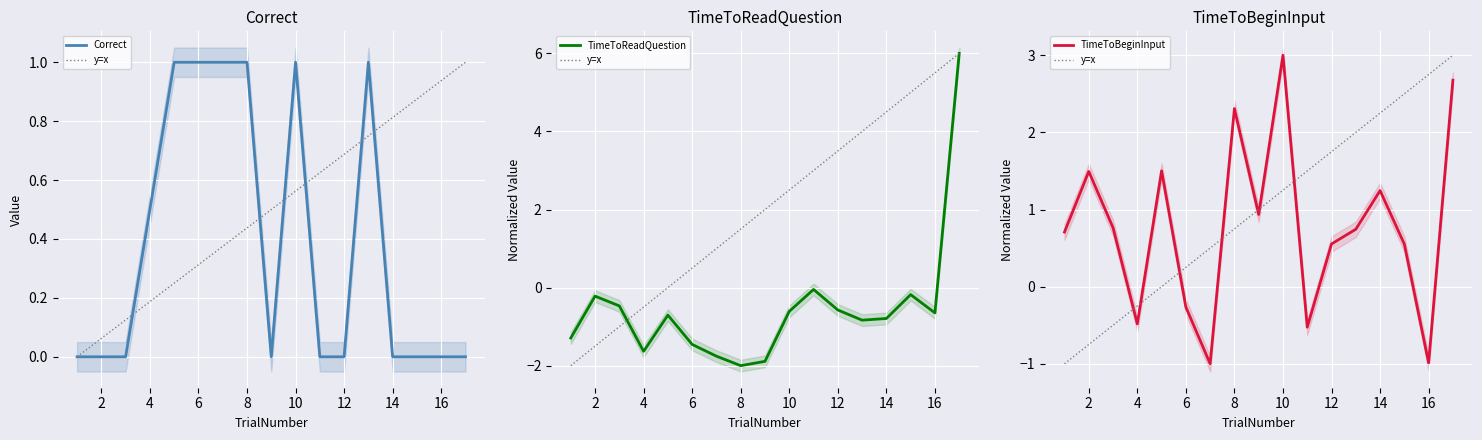

What is the sum of all Correct values?

6.5